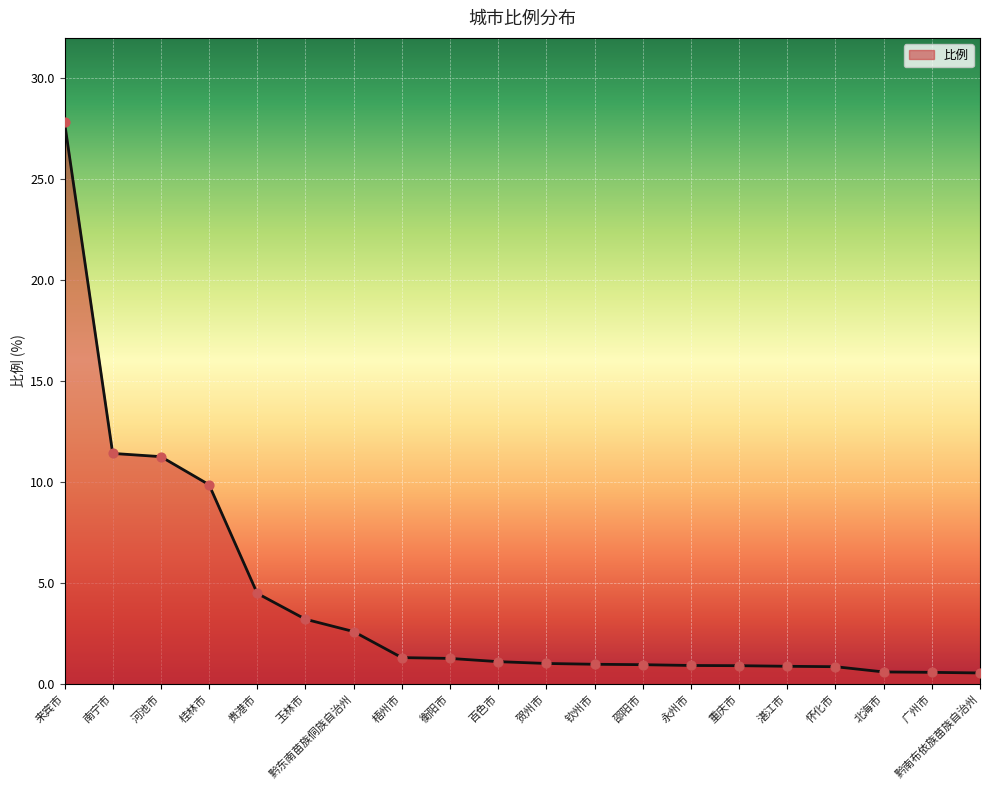

Between 梧州市 and 湛江市, which is larger?

梧州市